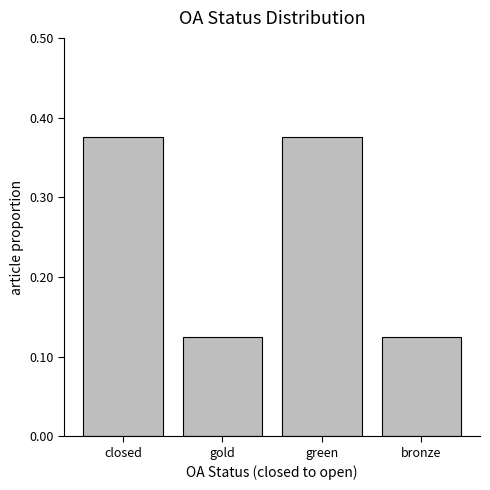

How many values are between 0 and 1?

4